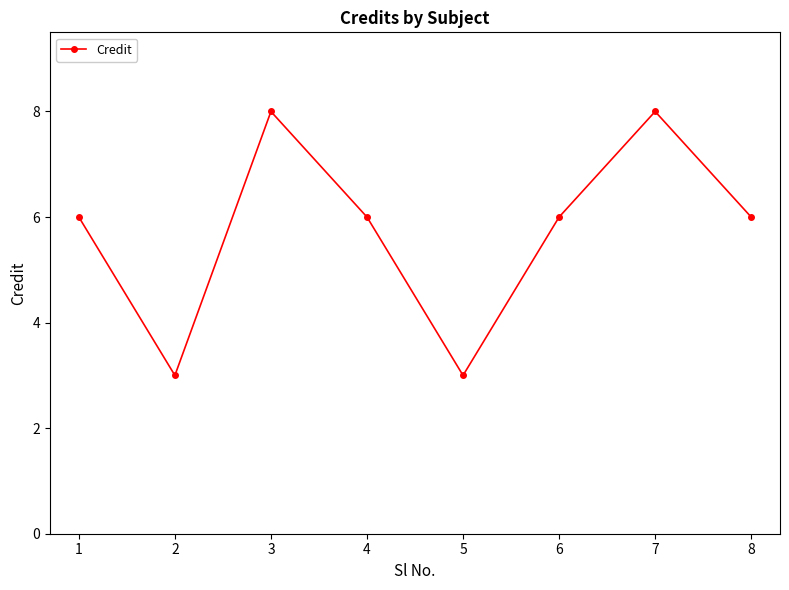

The value at 6 is 1. True or false?

False